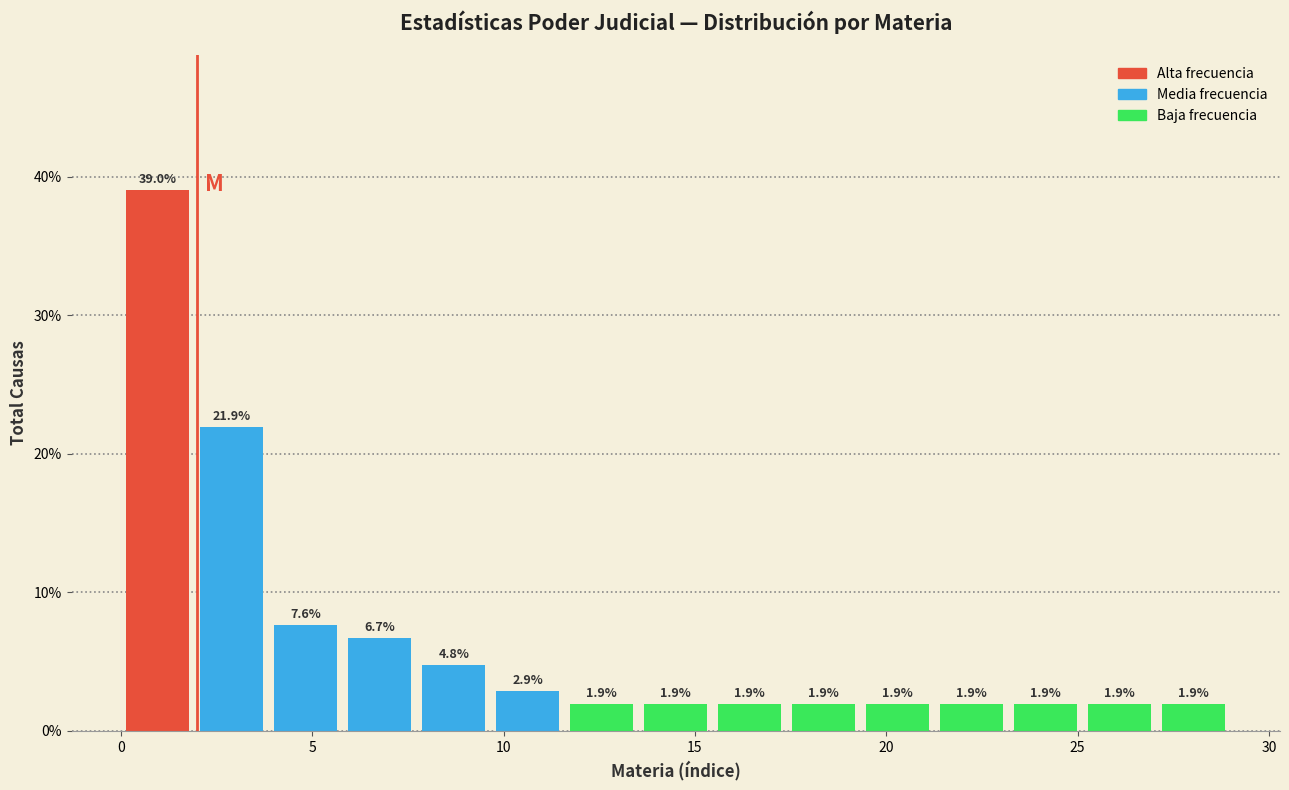

Around what value on the x-axis is the tallest bar? Give the approximate position of its centre, as read against the axis.

1.0